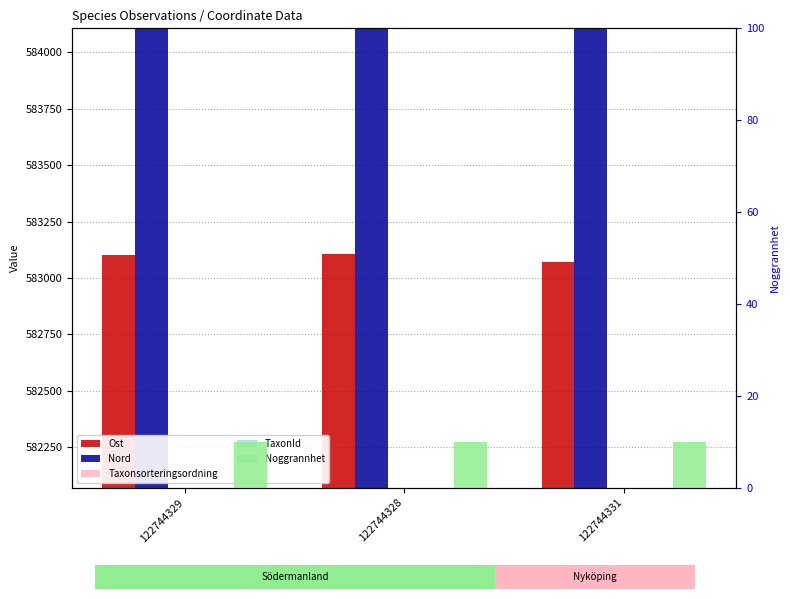

Rank the categories by TaxonId value from lowest to highest.

122744329, 122744328, 122744331